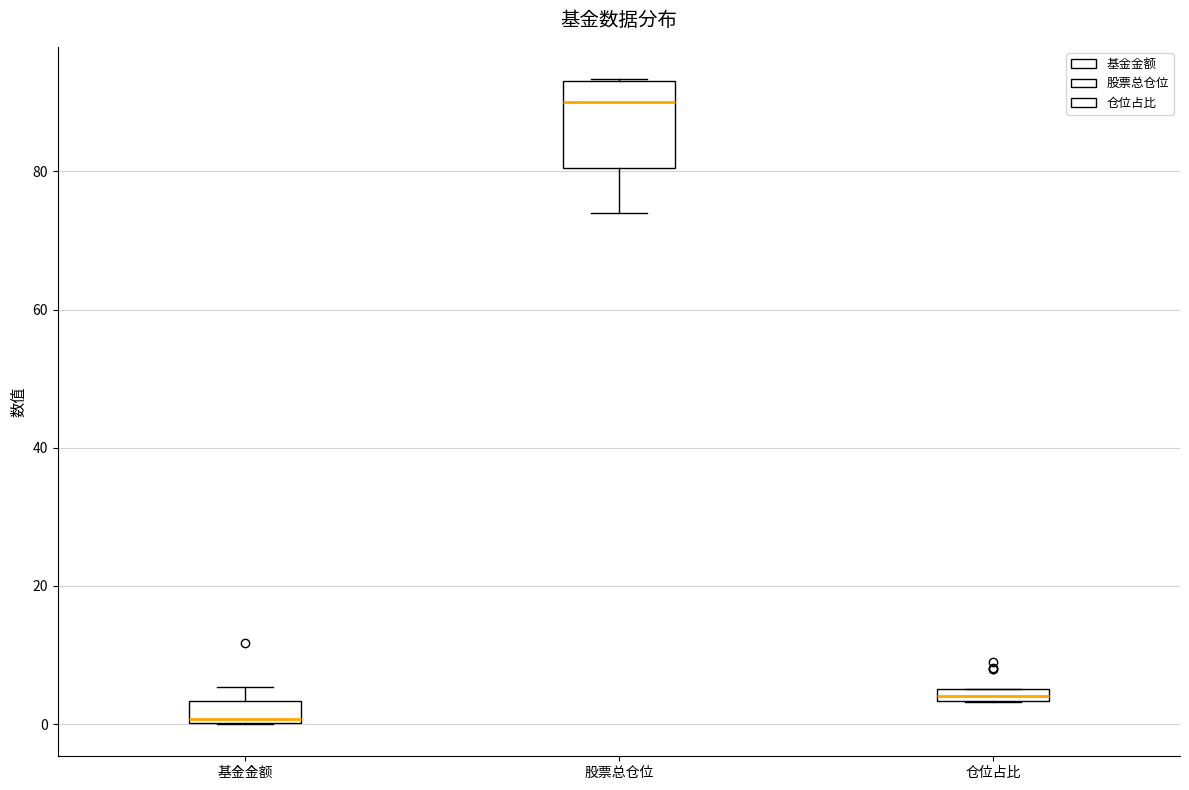

Comparing the boxes themselves (not the whiskers), which one is the tallest?

股票总仓位